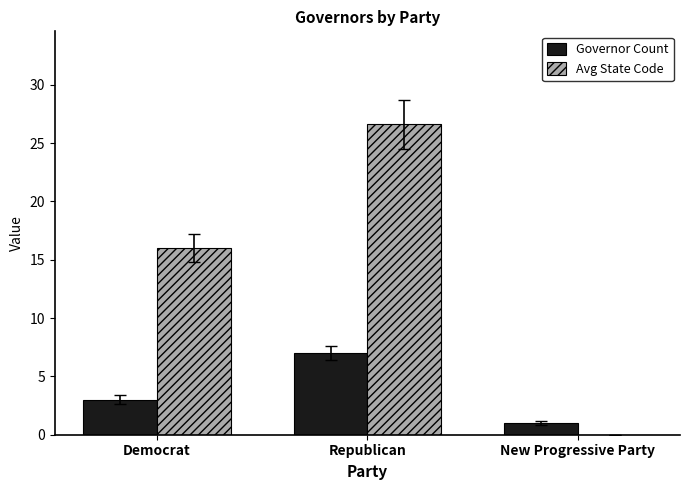

Between Democrat and New Progressive Party, which series saw the biggest shift?

Avg State Code